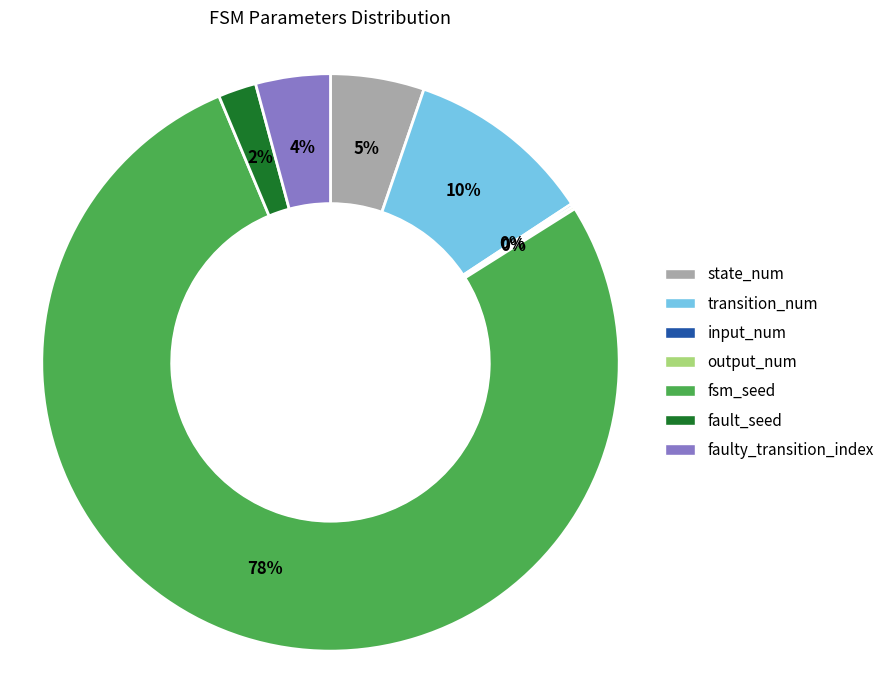

What is the largest slice in the pie chart?

fsm_seed